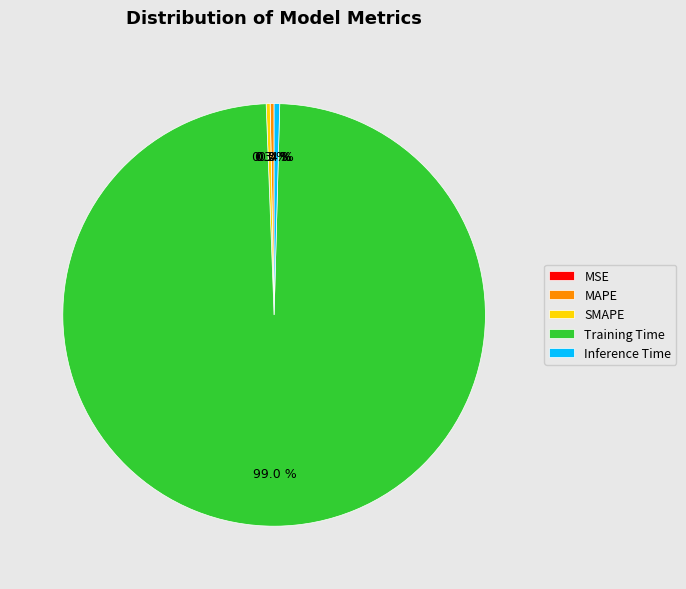

How much of the chart is everything except Inference Time?

99.6%